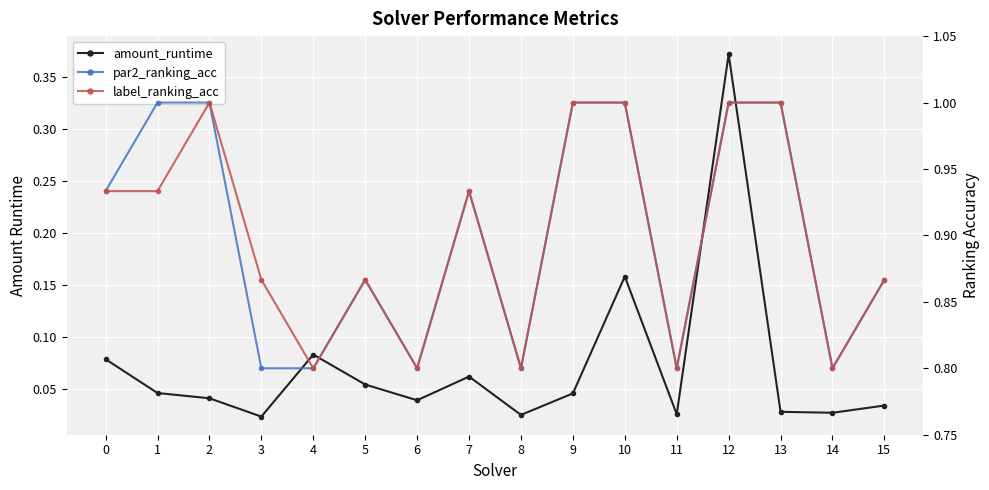

Reading right to left, list all the values displayed in this chart.

amount_runtime: 15=0.0	14=0.0	13=0.0	12=0.4	11=0.0	10=0.2	9=0.0	8=0.0	7=0.1	6=0.0	5=0.1	4=0.1	3=0.0	2=0.0	1=0.0	0=0.1
par2_ranking_acc: 15=0.9	14=0.8	13=1.0	12=1.0	11=0.8	10=1.0	9=1.0	8=0.8	7=0.9	6=0.8	5=0.9	4=0.8	3=0.8	2=1.0	1=1.0	0=0.9
label_ranking_acc: 15=0.9	14=0.8	13=1.0	12=1.0	11=0.8	10=1.0	9=1.0	8=0.8	7=0.9	6=0.8	5=0.9	4=0.8	3=0.9	2=1.0	1=0.9	0=0.9